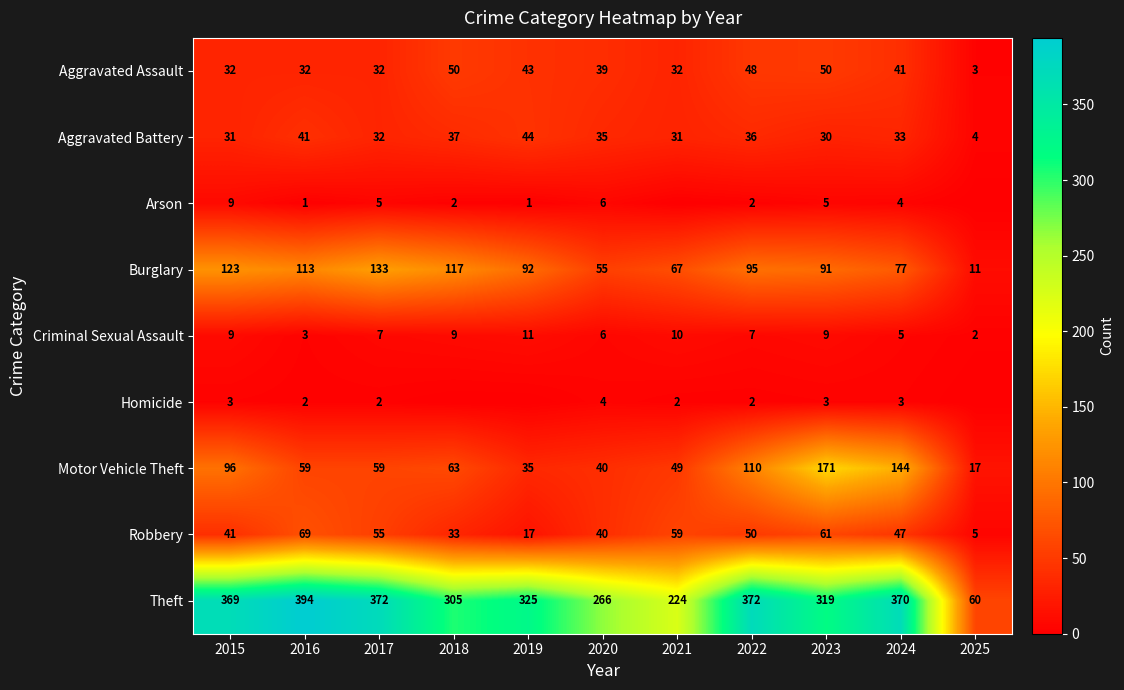

Rank the categories by Burglary value from lowest to highest.

2025, 2020, 2021, 2024, 2023, 2019, 2022, 2016, 2018, 2015, 2017